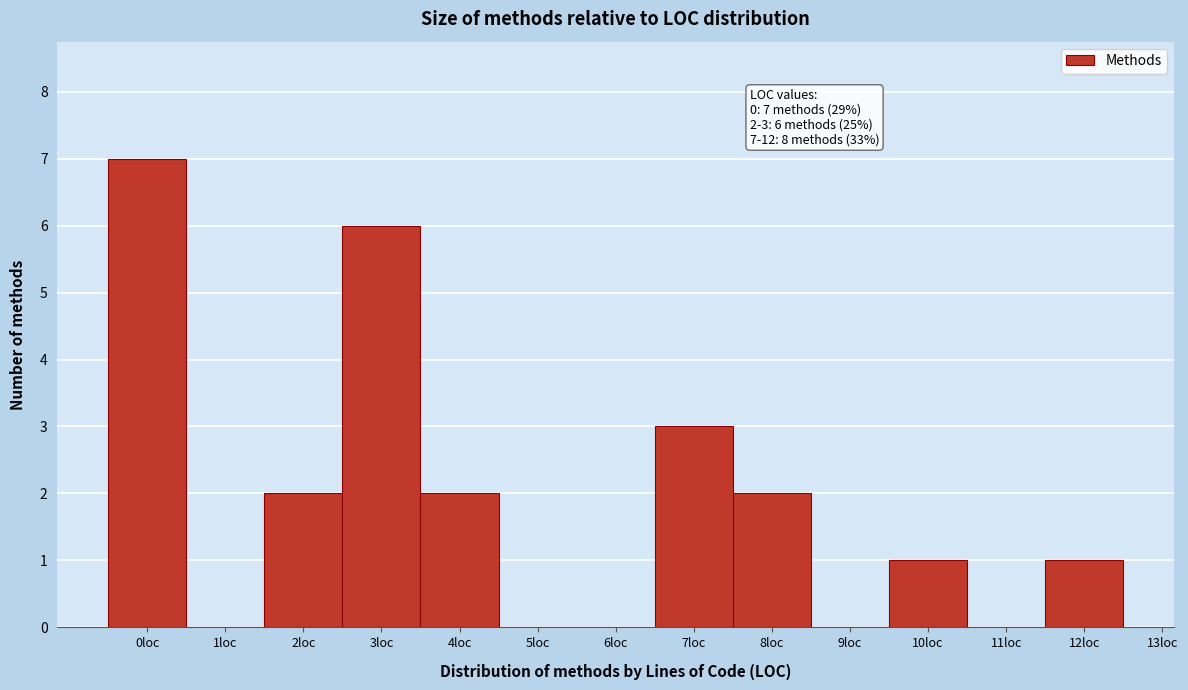

Over which range of the x-axis is the bar tallest?

-0.5 to 0.5